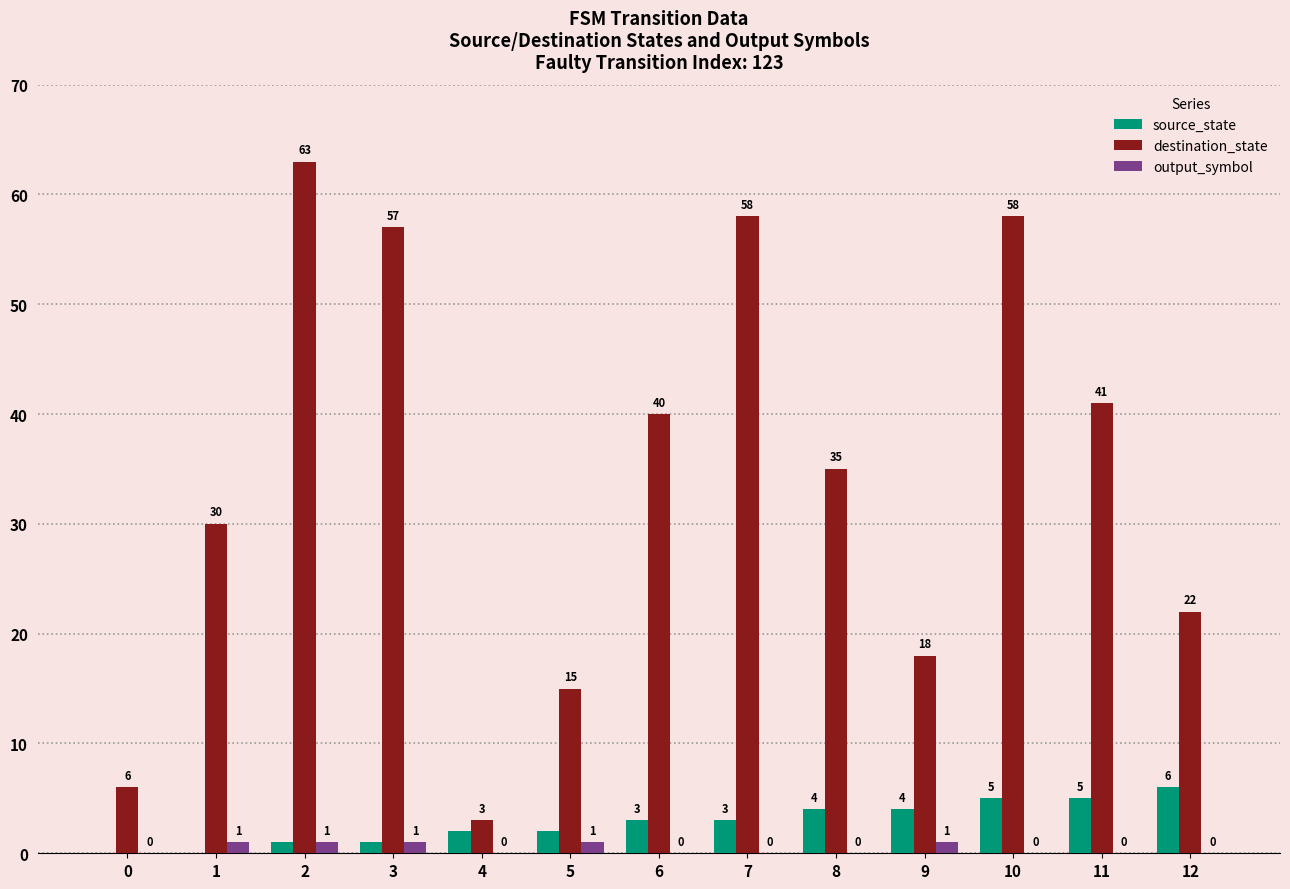

What value does the destination_state series have at 8?

35